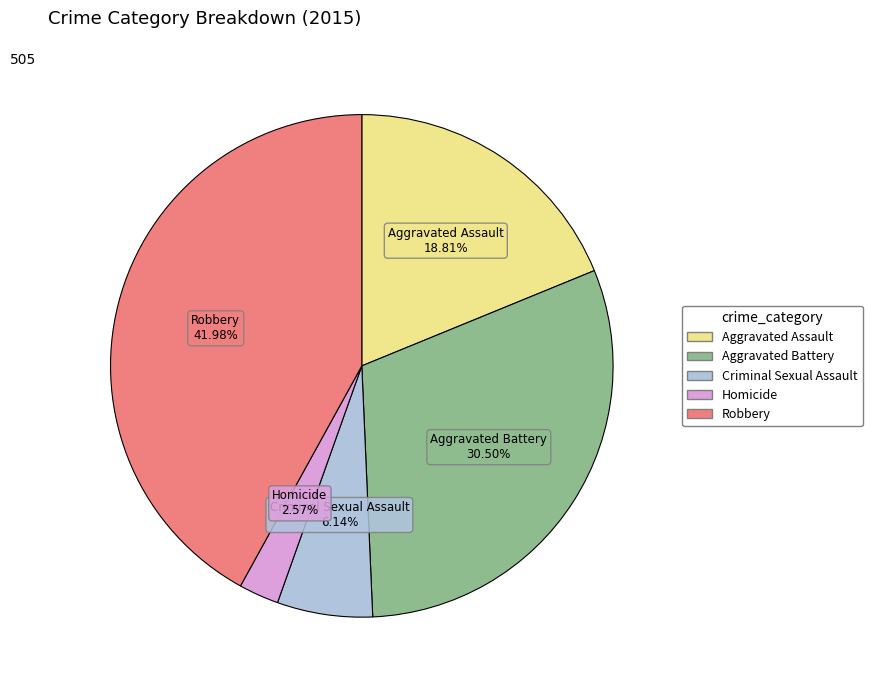

Rank the categories by value from lowest to highest.

Homicide, Criminal Sexual Assault, Aggravated Assault, Aggravated Battery, Robbery